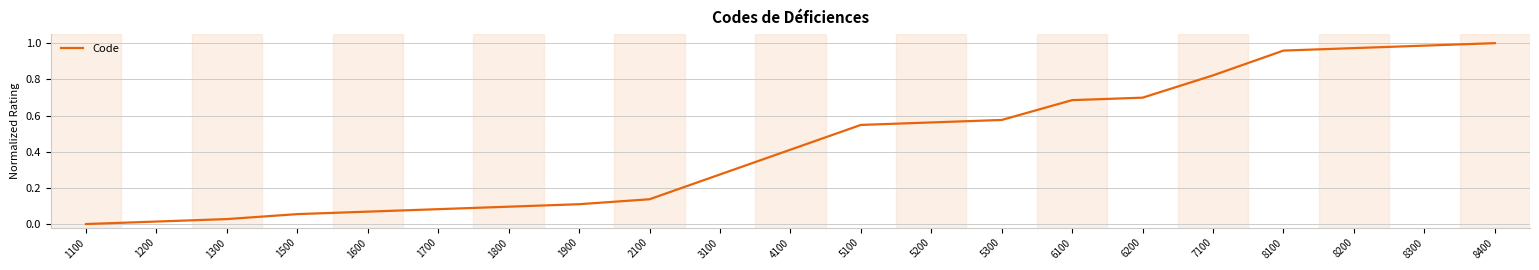

Between 7100 and 5300, which is larger?

7100